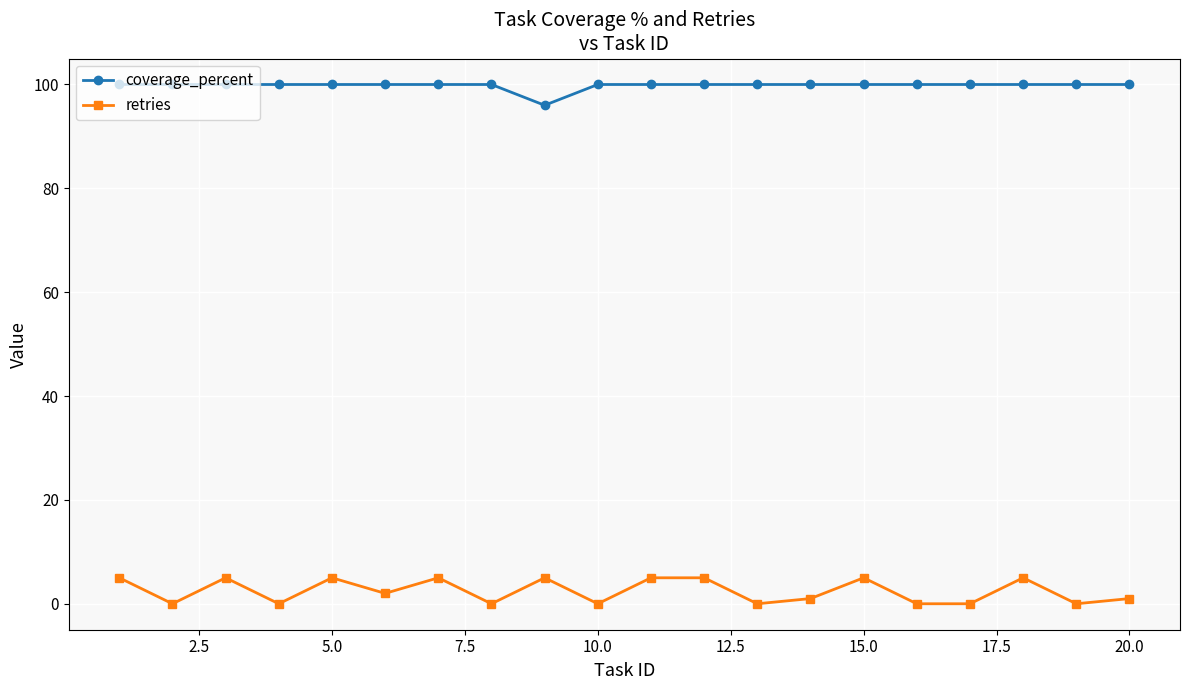

At how many categories does at least one series exceed 50?

20